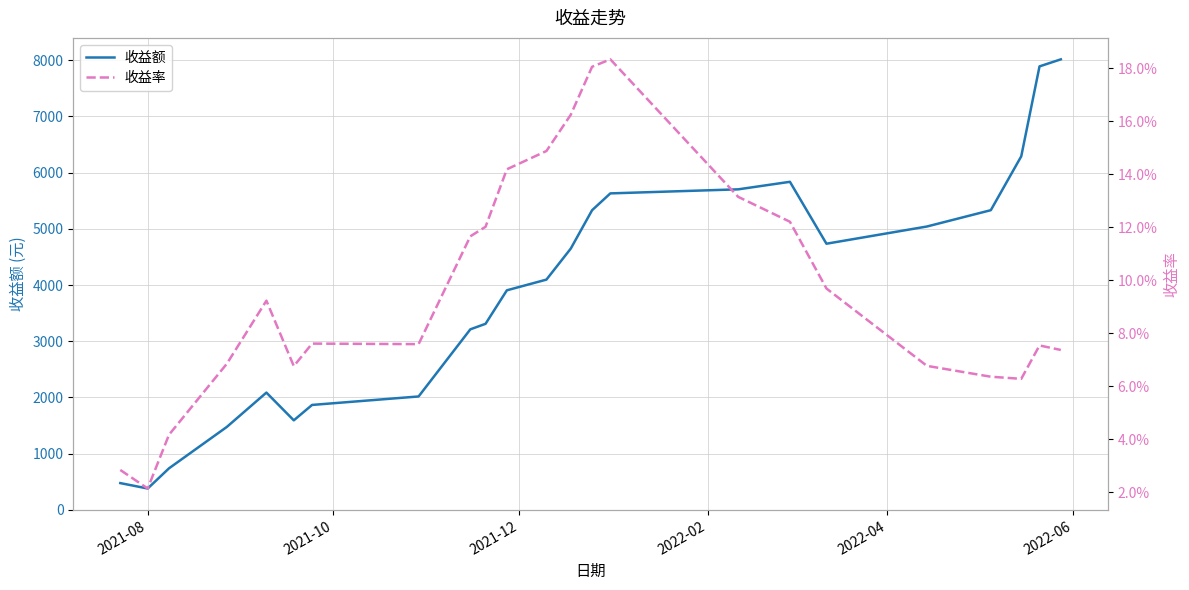

True or false: 收益额 and 收益率 cross at least once.

False